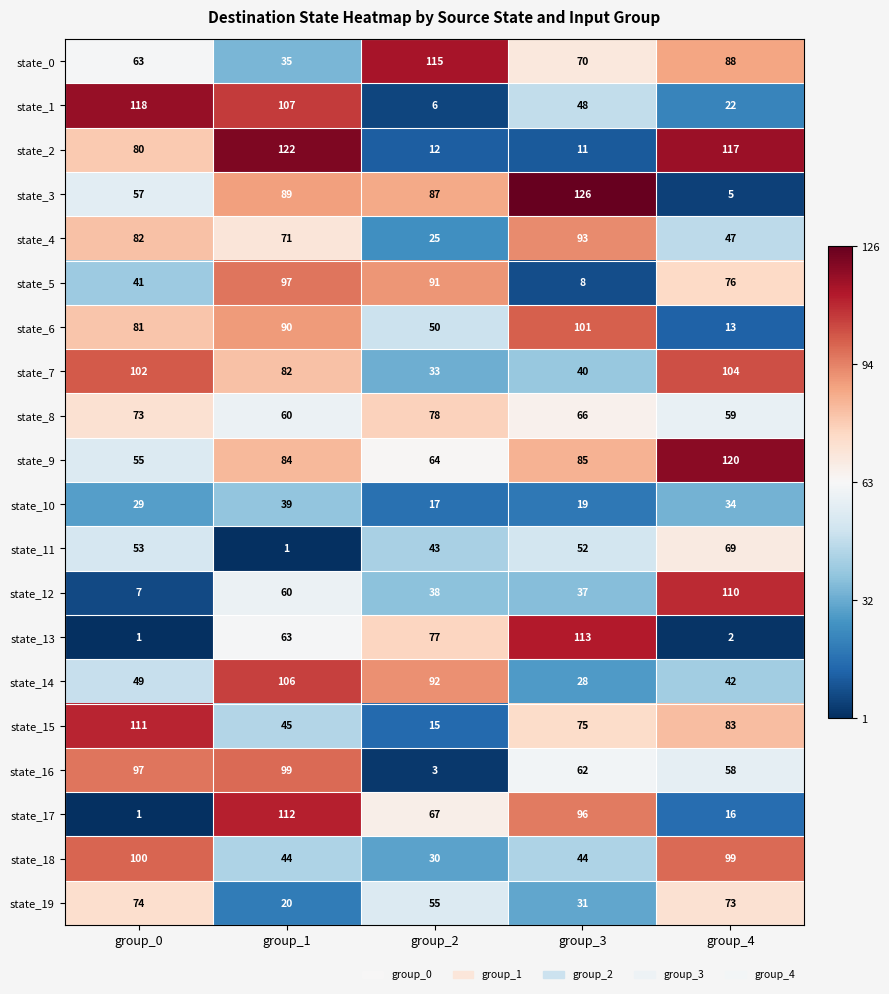

At which category is the sum across all series the highest?

group_1